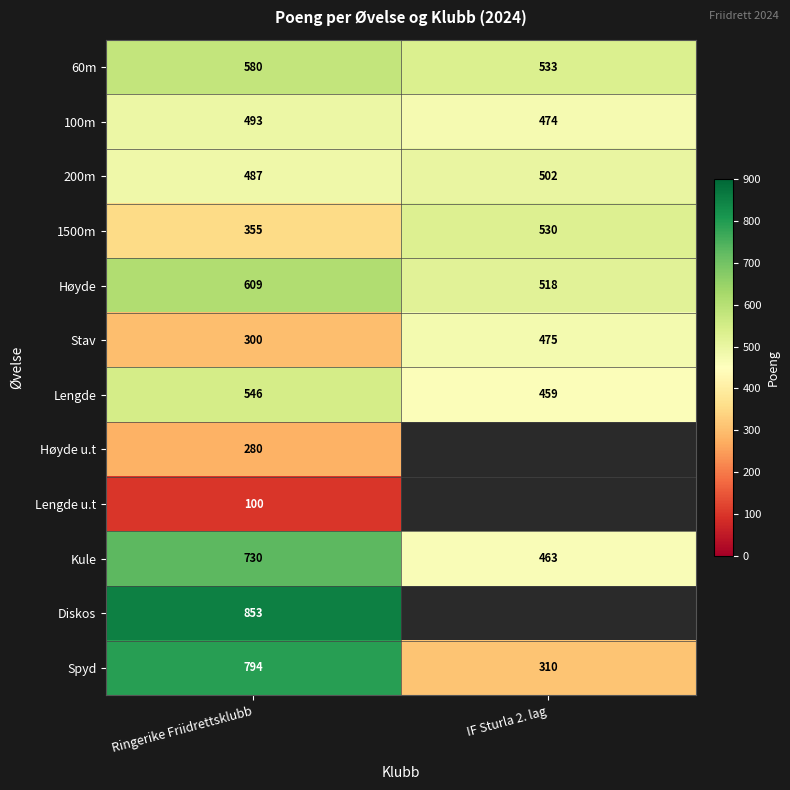

Is the value of Høyde u.t at Ringerike Friidrettsklubb greater than the value of 1500m at Ringerike Friidrettsklubb?

No